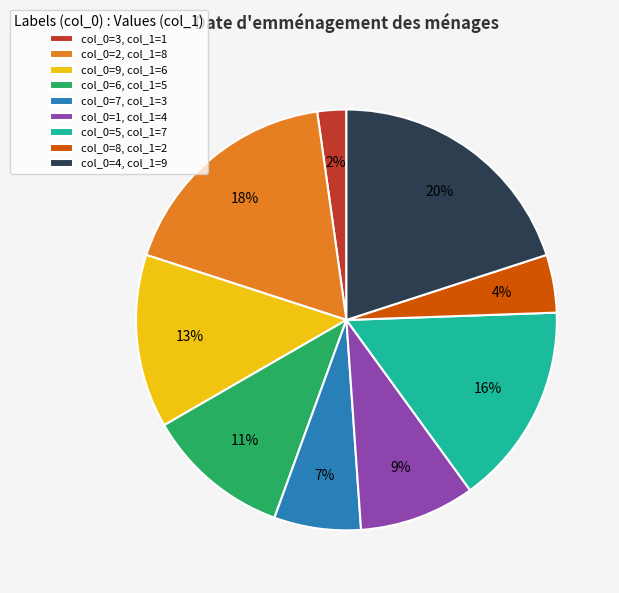

Rank the categories by value from highest to lowest.

col_0=4, col_1=9, col_0=2, col_1=8, col_0=5, col_1=7, col_0=9, col_1=6, col_0=6, col_1=5, col_0=1, col_1=4, col_0=7, col_1=3, col_0=8, col_1=2, col_0=3, col_1=1